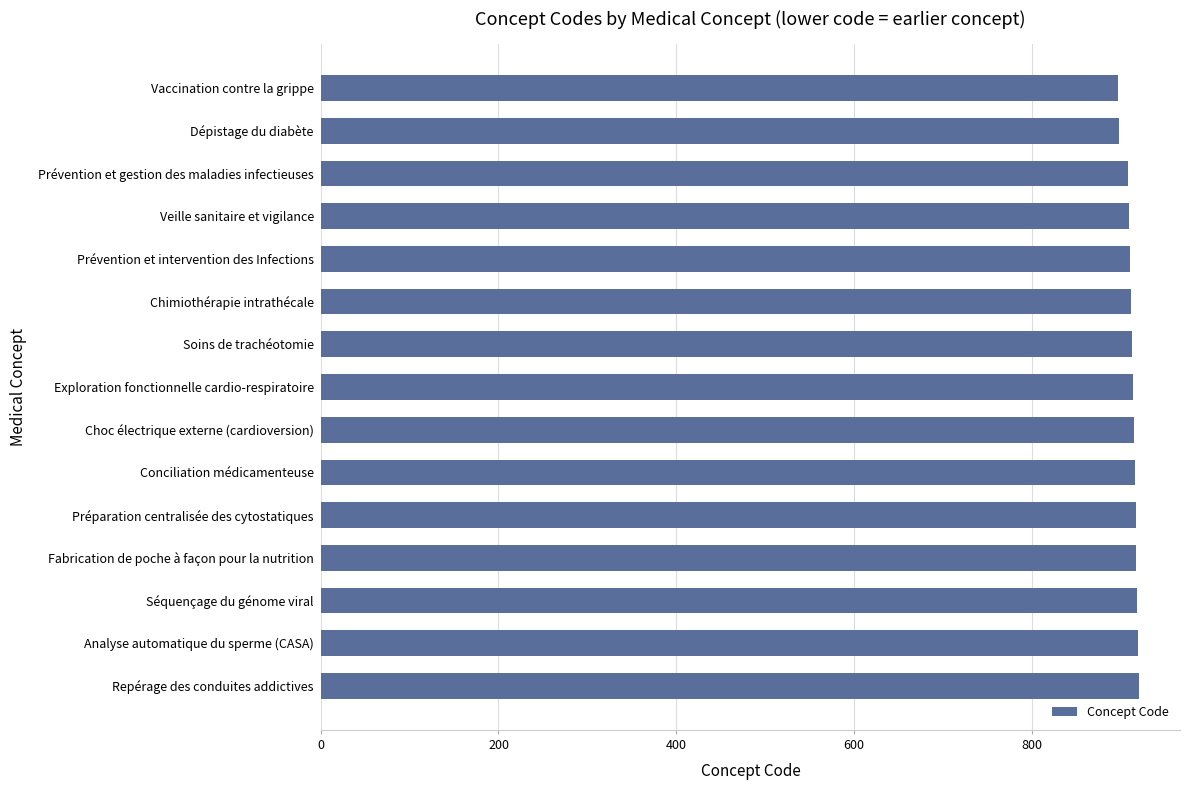

What value does the data have at Vaccination contre la grippe?

897